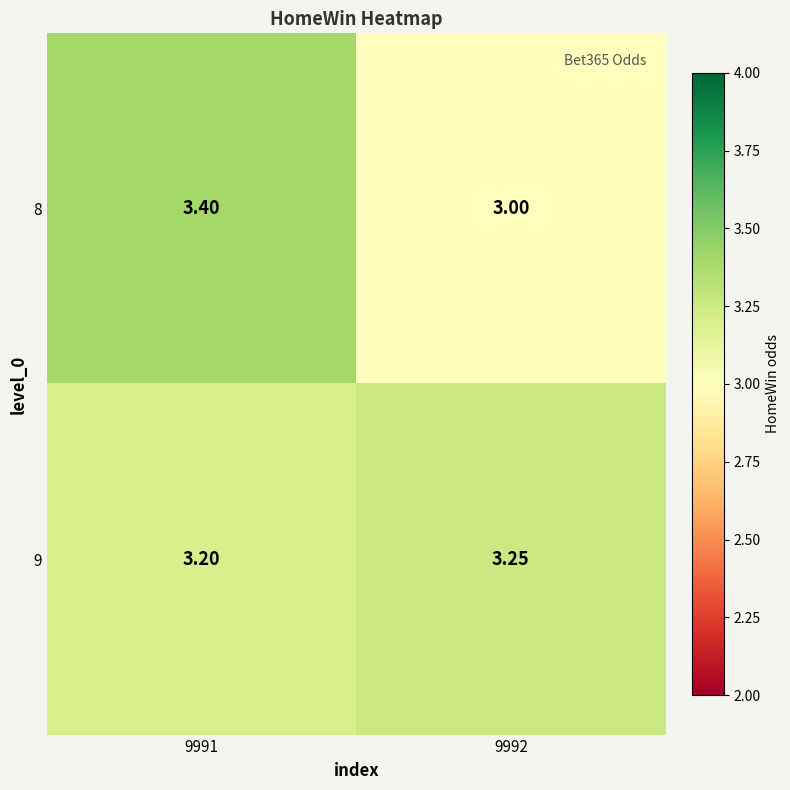

Is the value of 9 at 9991 greater than the value of 8 at 9992?

Yes